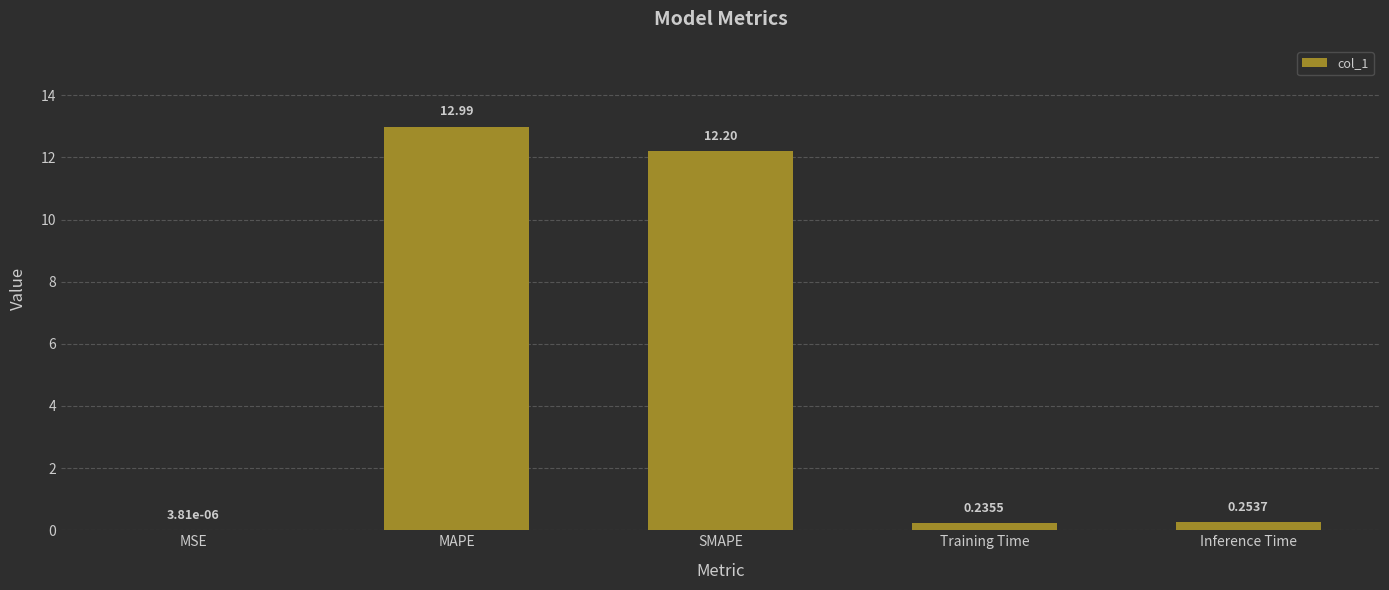

What is the change in value from MAPE to Inference Time?

-12.7